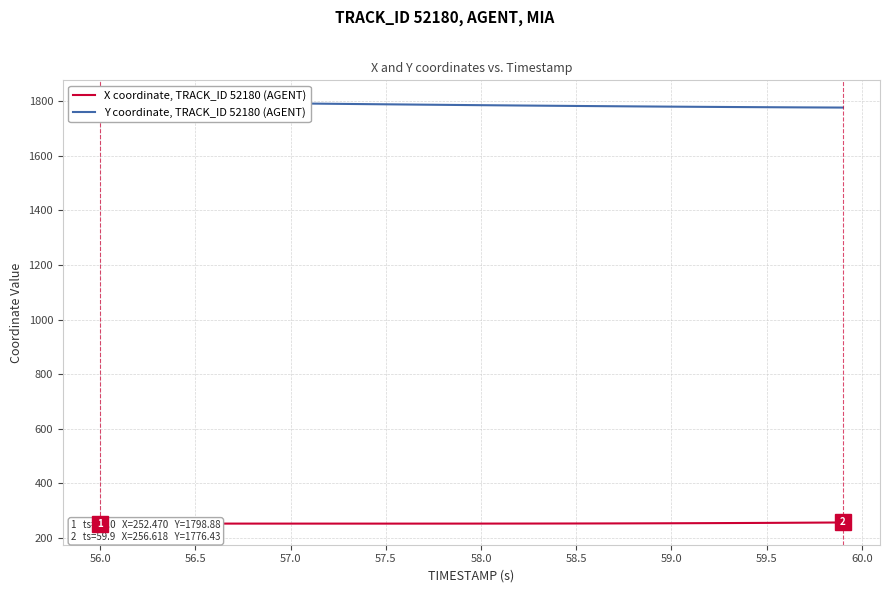

True or false: Y coordinate, TRACK_ID 52180 (AGENT) has more than 1 interior local peaks.

False